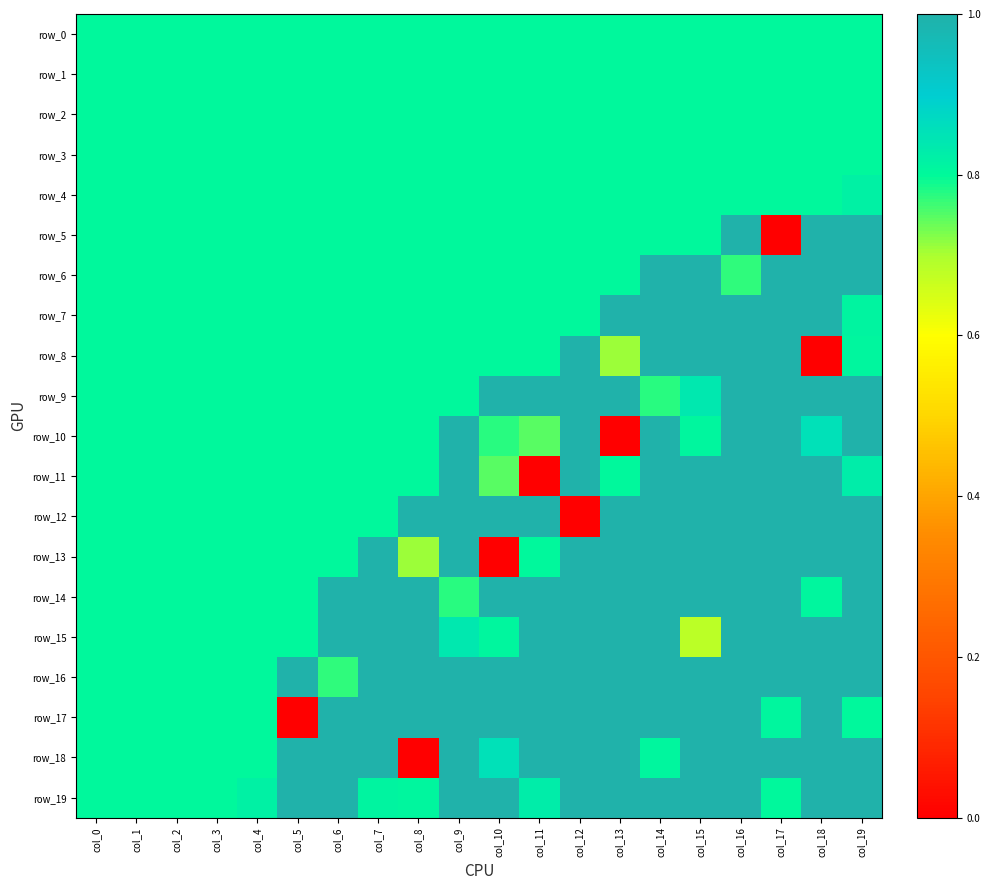

What is the difference between the highest and lowest values at col_7?

0.2